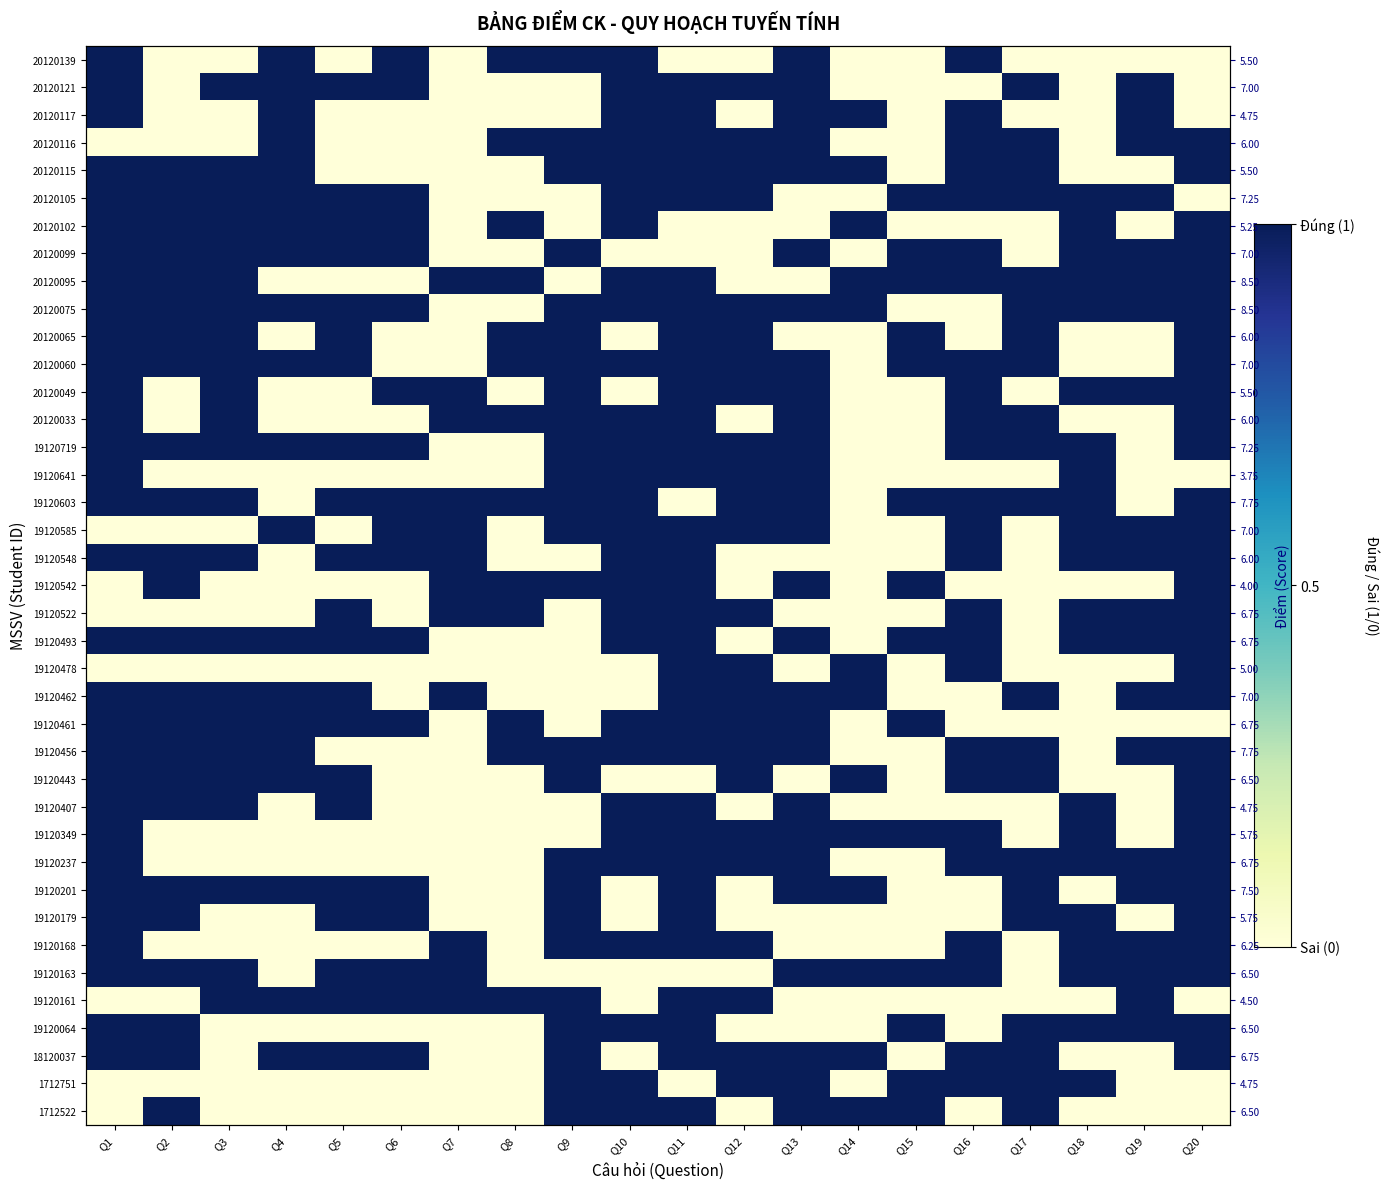

At which category is the sum across all series the highest?

Q11